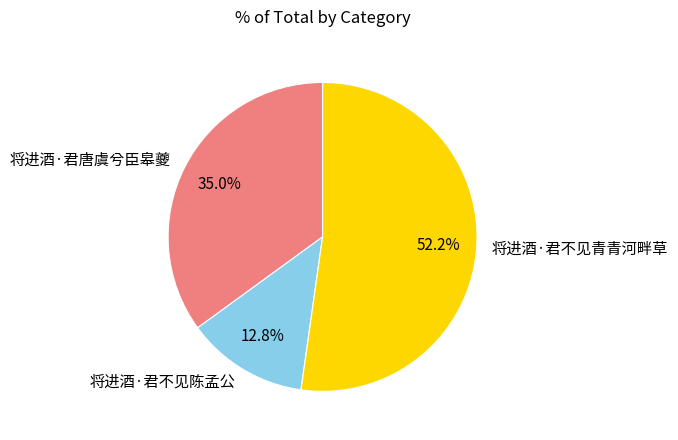

What is the ratio of the value at 将进酒·君不见青青河畔草 to the value at 将进酒·君不见陈孟公?

4.1